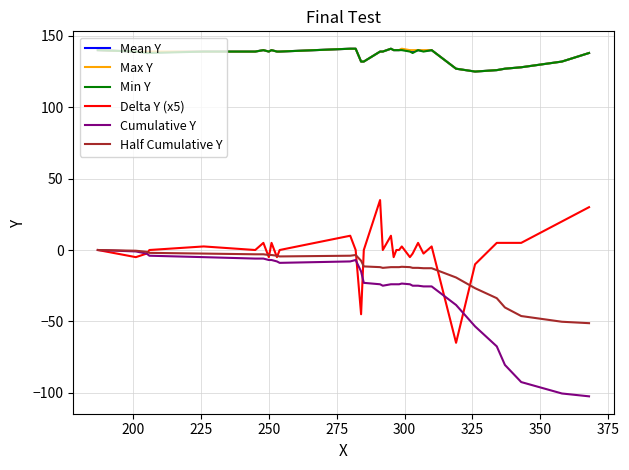

What is the minimum value shown in the chart?

-102.5